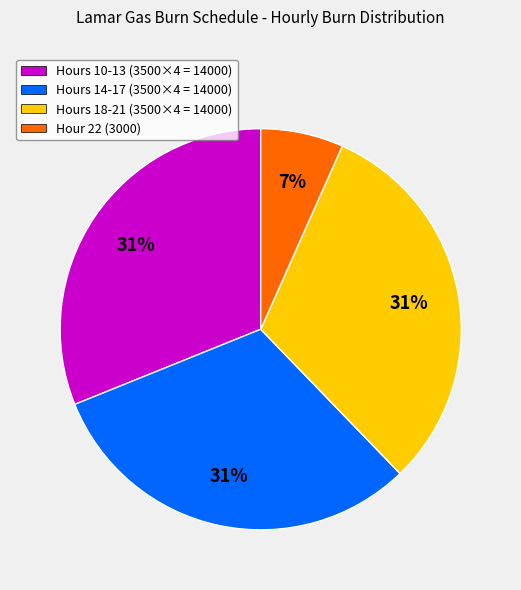

Between Hour 22 (3000) and Hours 10-13 (3500×4 = 14000), which is larger?

Hours 10-13 (3500×4 = 14000)